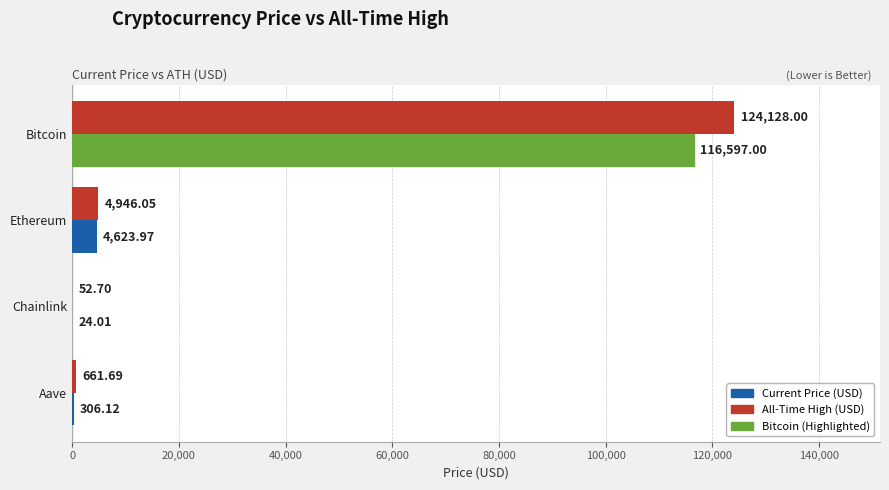

At which label is Current Price (USD) closest to 58310?

Ethereum